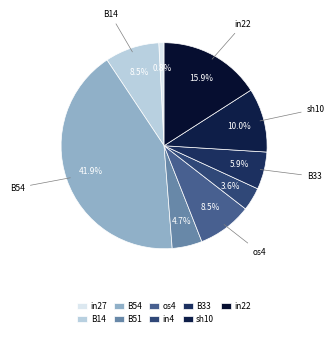

To the nearest percent, what portion does os4 represent?

9%